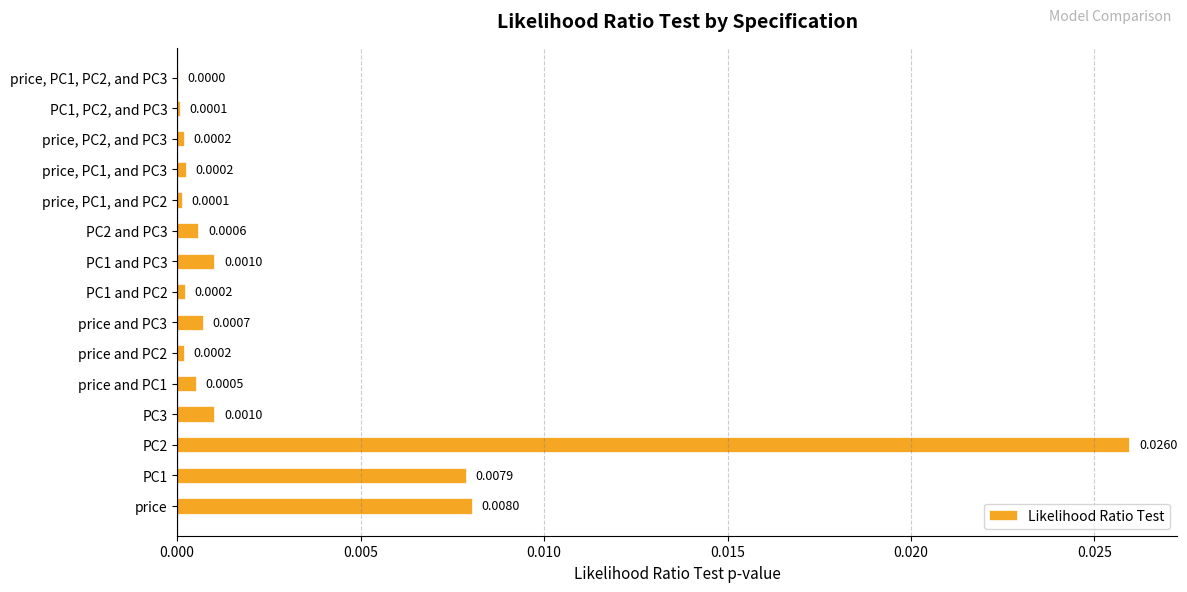

How many data points does each series have?

15